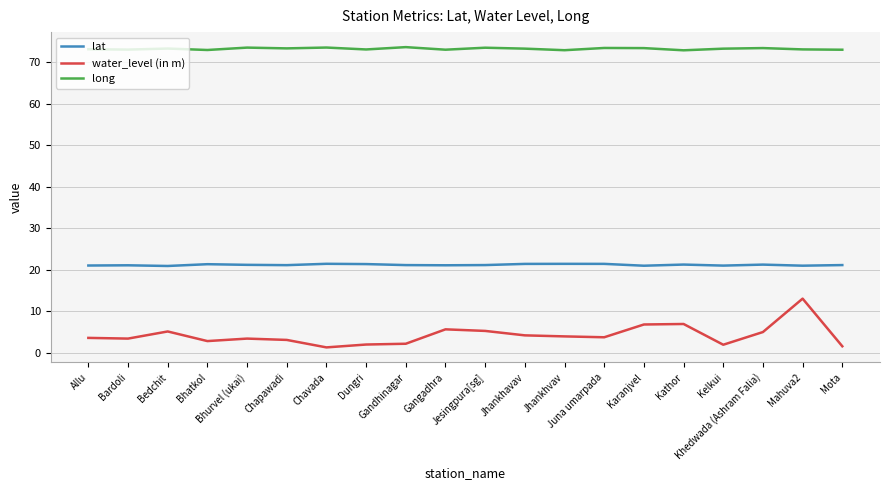

List the series in order of their overall mean, highest first.

long, lat, water_level (in m)